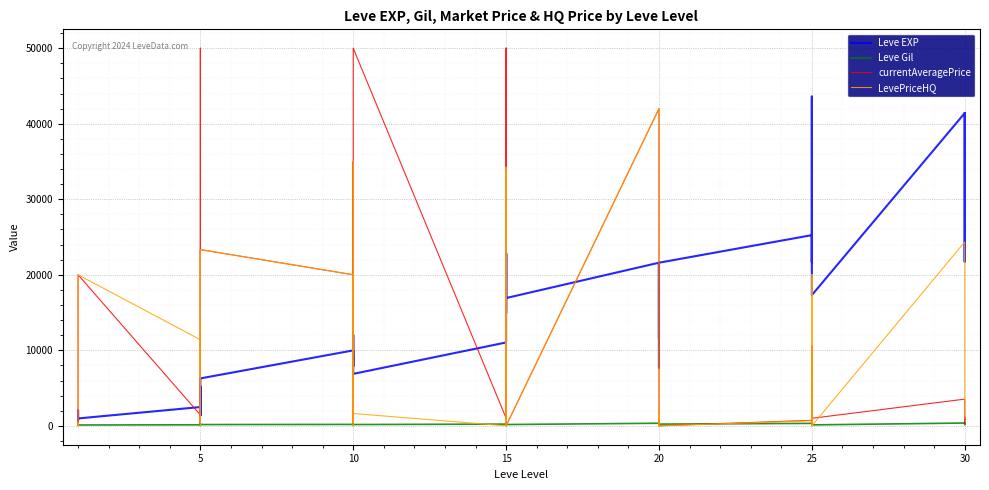

Which series has the largest range (max minus min)?

currentAveragePrice